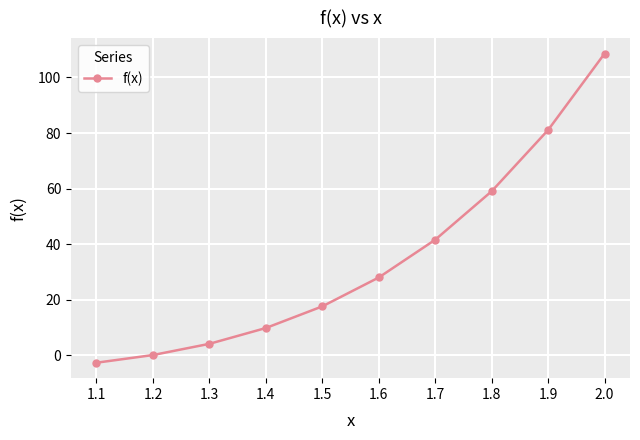

Read the value at 1.6.

28.0